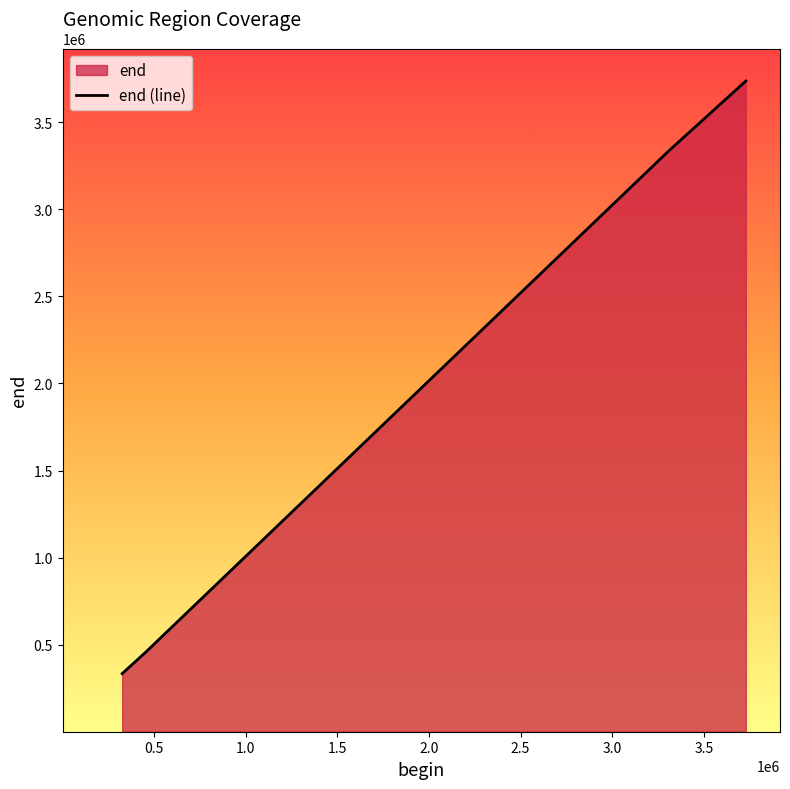

What is the difference between the second highest and second lowest values?

2880450